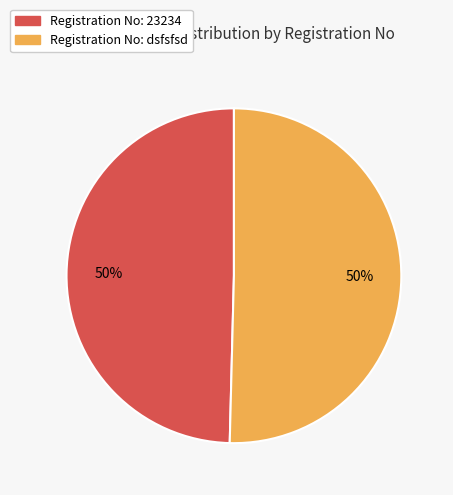

To the nearest percent, what is the average slice percentage?

50%